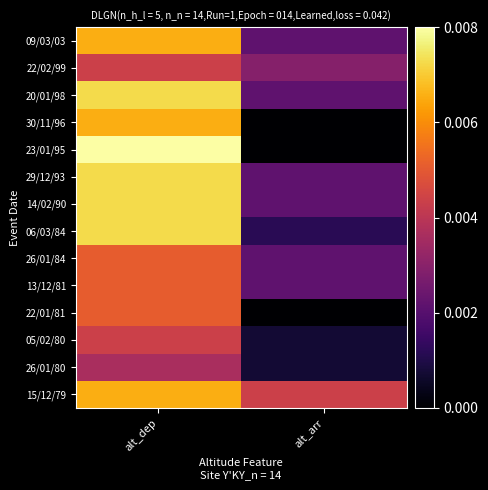

How many distinct data groups are displayed?

14